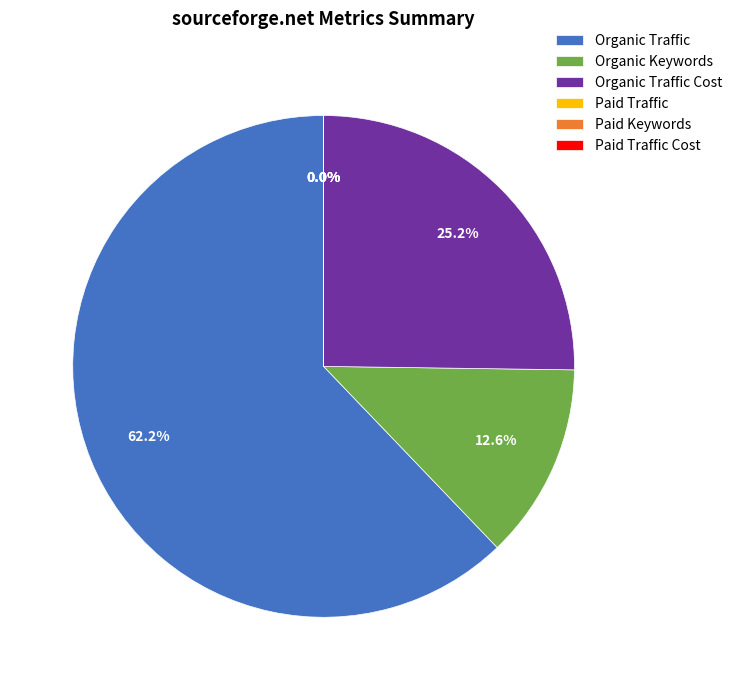

Which slice is the largest?

Organic Traffic